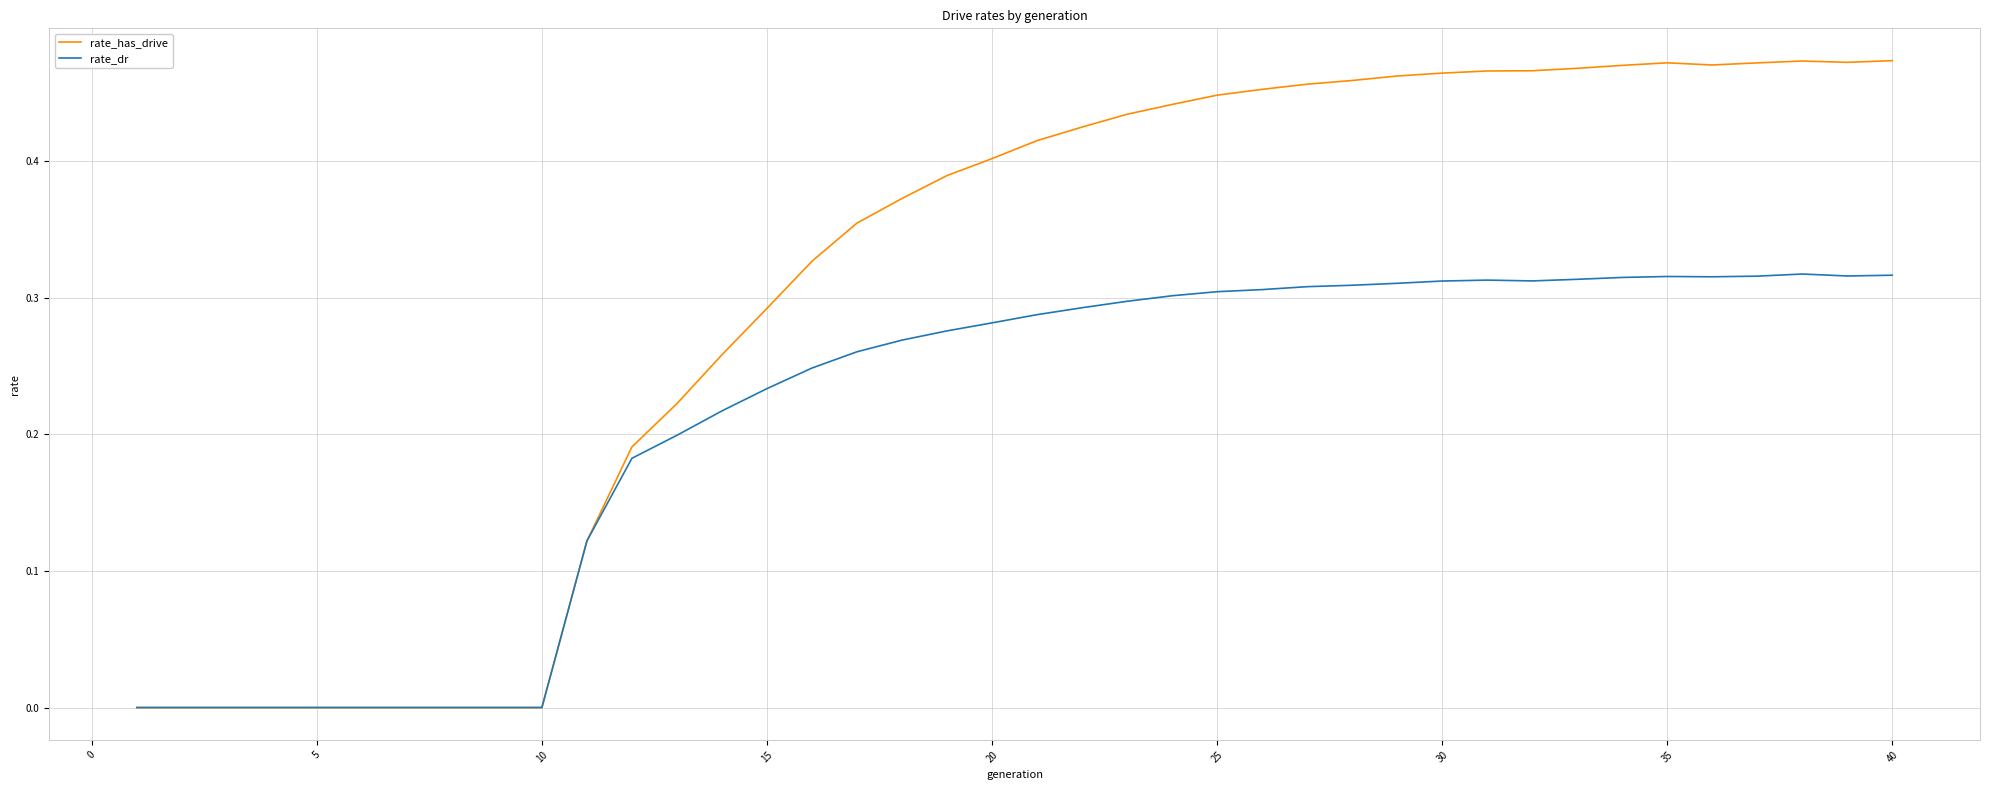

Which series has the largest range (max minus min)?

rate_has_drive